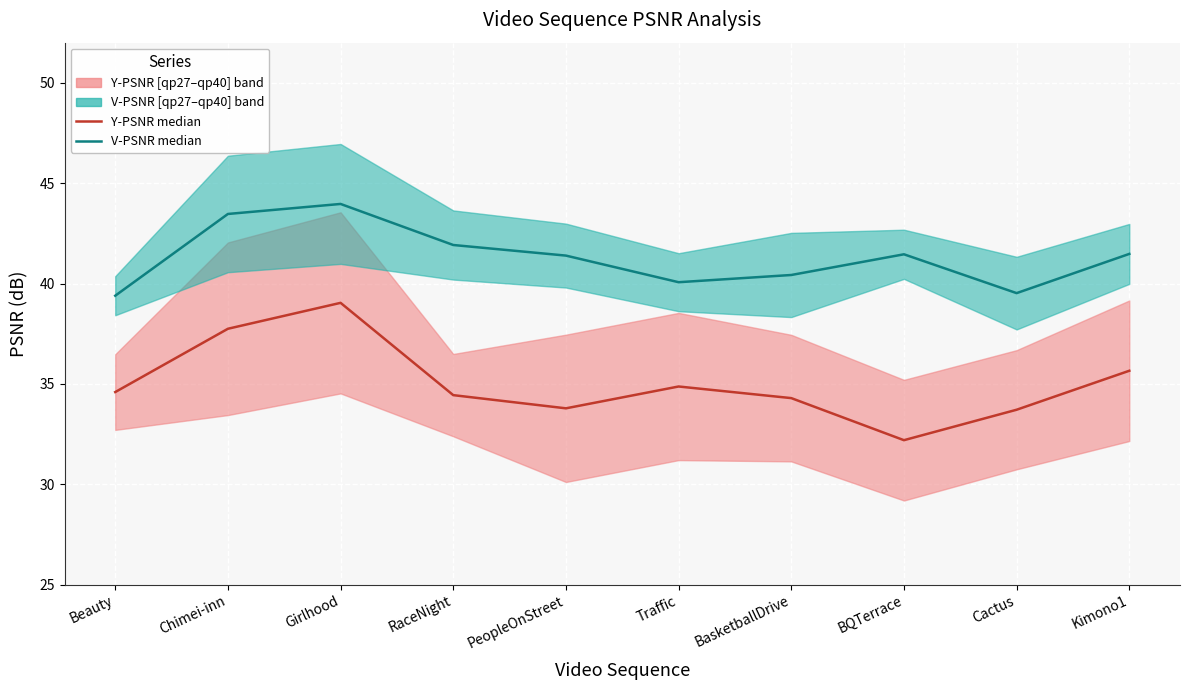

Rank the series by their average value, from lowest to highest.

Y-PSNR median, V-PSNR median